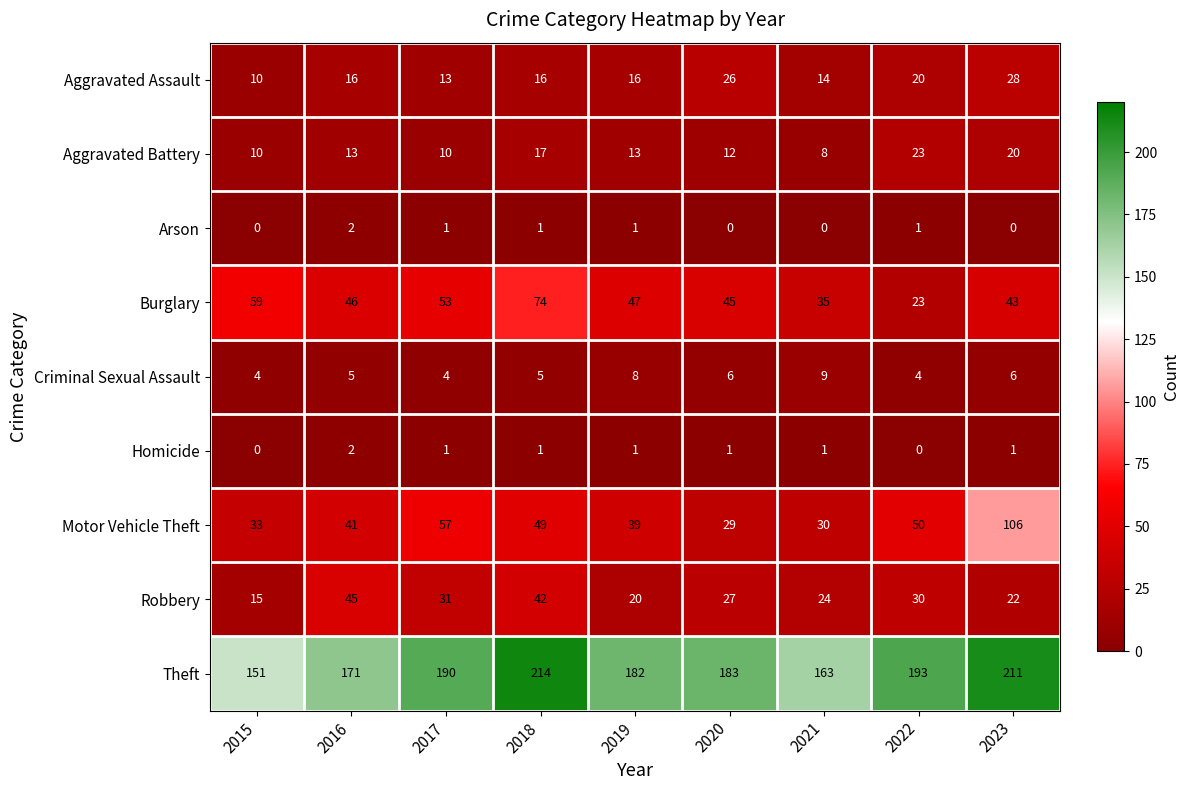

What is the spread (max minus min) of values at 2021?

163